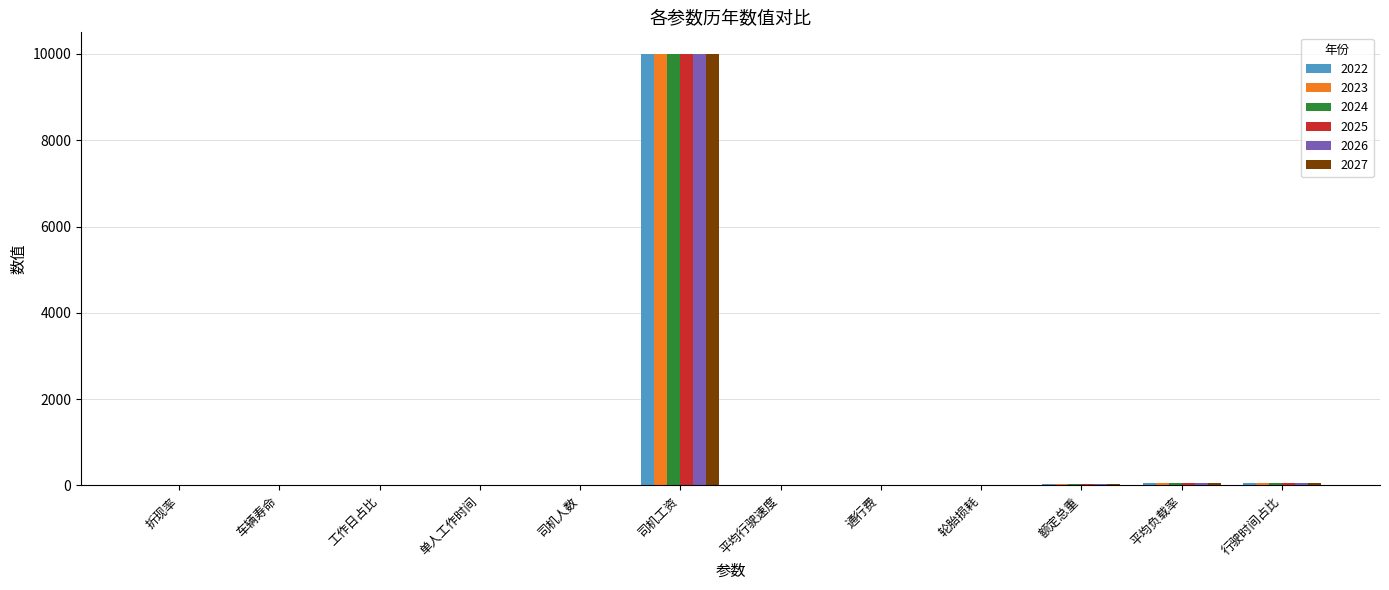

What is the sum of all 2025 values?

10167.0